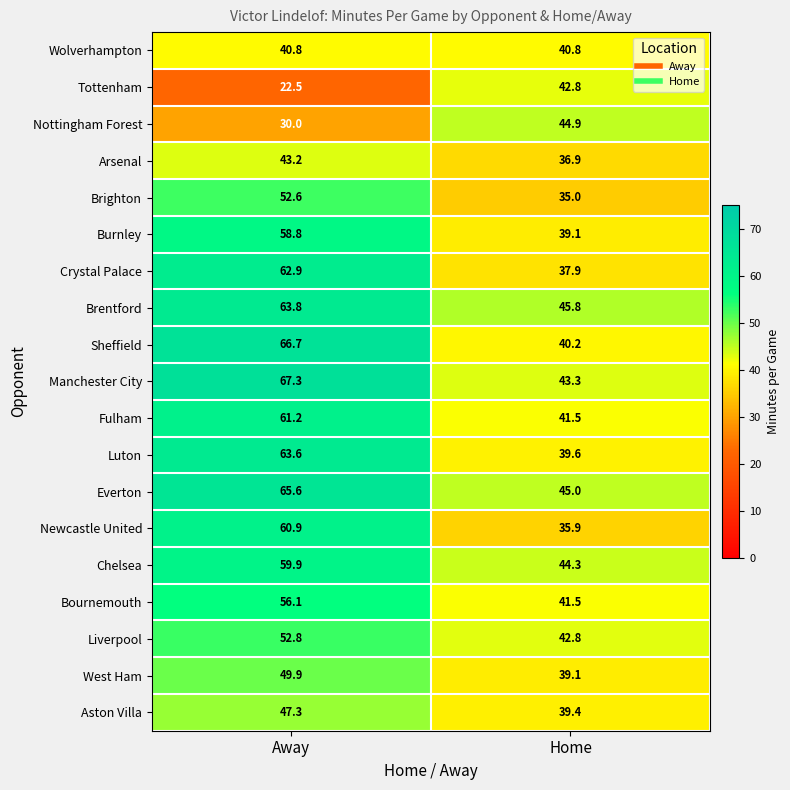

Which series has the widest spread of values?

Sheffield